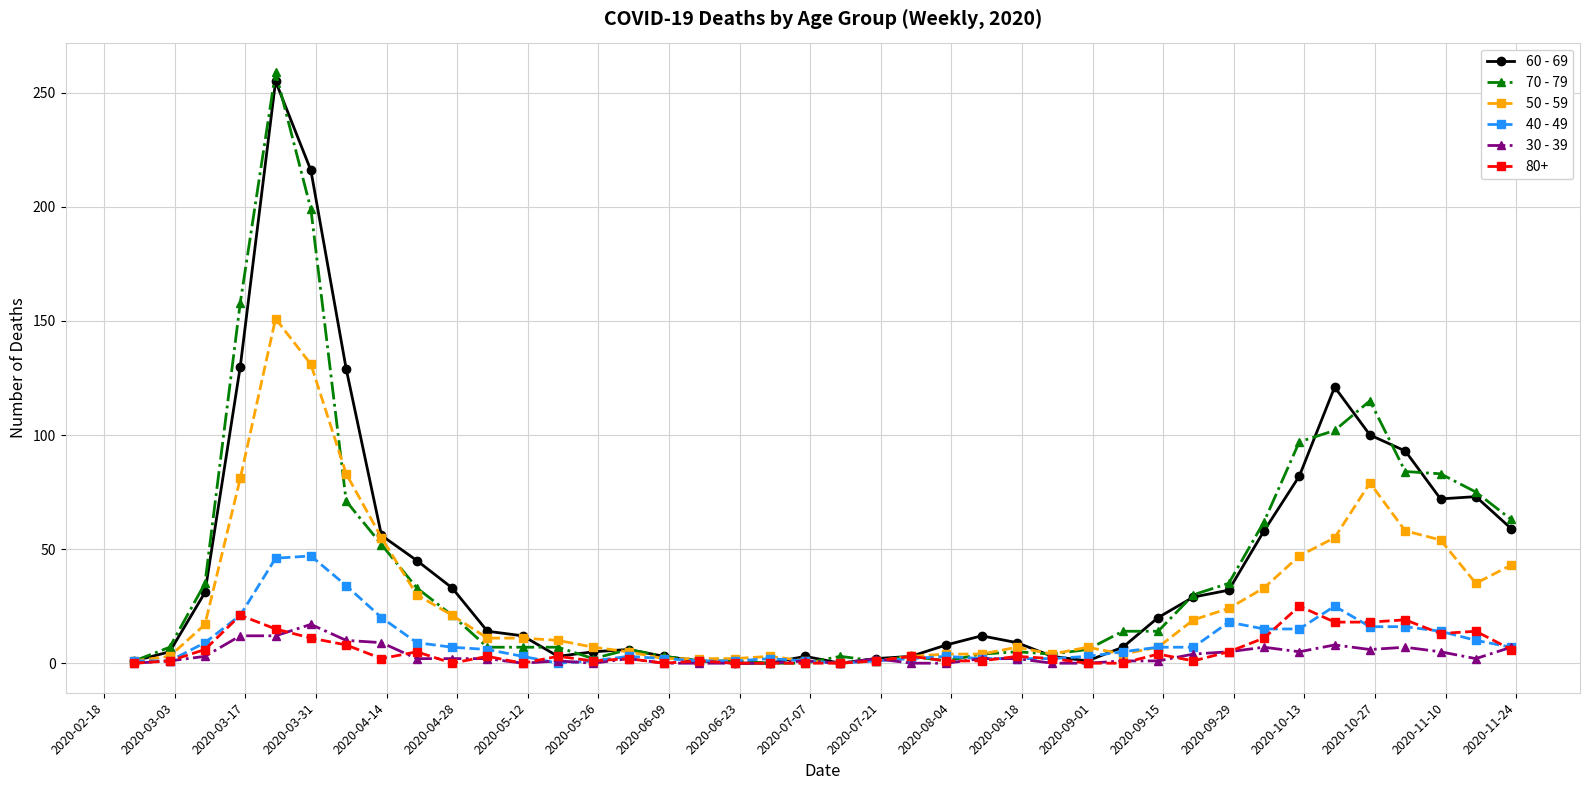

At how many categories does at least one series exceed 148?

3